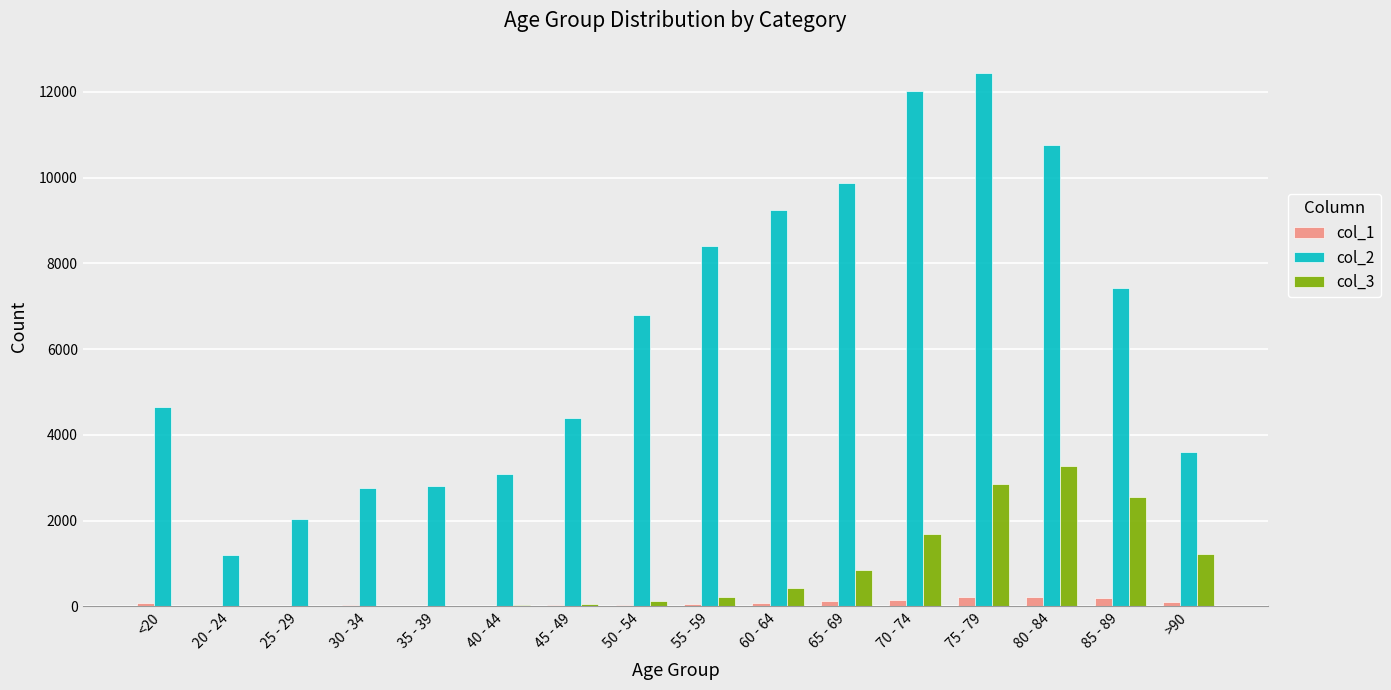

Which series has the largest range (max minus min)?

col_2